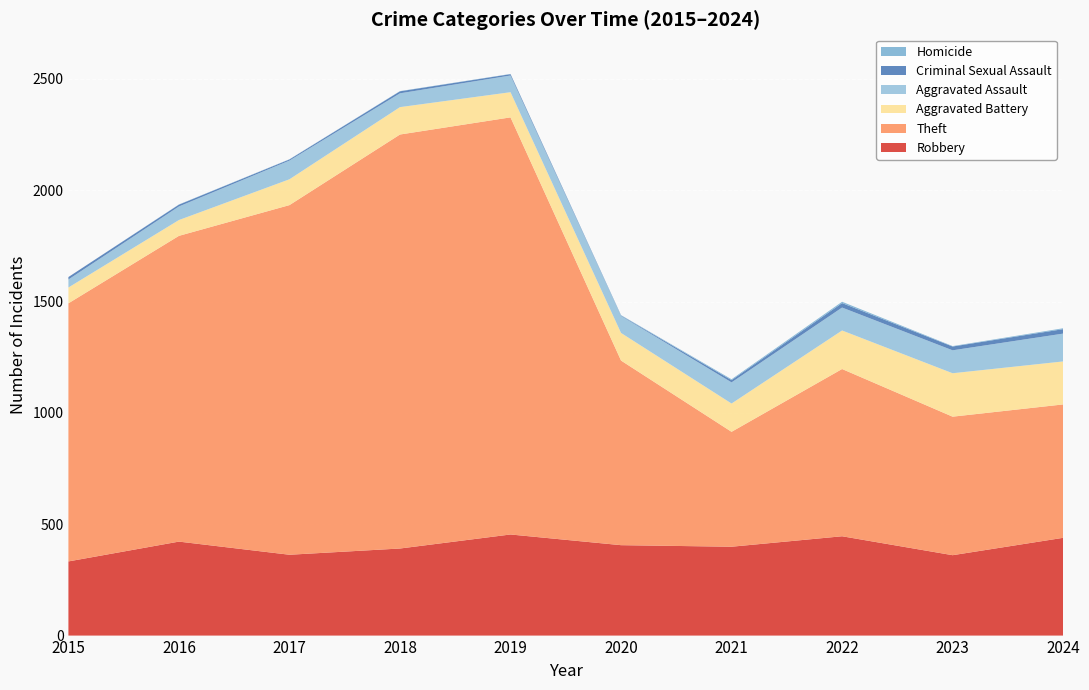

Reading left to right, list all the values displayed in this chart.

Robbery: 2015=333	2016=422	2017=363	2018=391	2019=454	2020=406	2021=399	2022=446	2023=361	2024=439
Theft: 2015=1159	2016=1373	2017=1570	2018=1859	2019=1873	2020=829	2021=516	2022=751	2023=622	2024=599
Aggravated Battery: 2015=71	2016=71	2017=116	2018=123	2019=113	2020=124	2021=127	2022=173	2023=195	2024=193
Aggravated Assault: 2015=36	2016=61	2017=84	2018=62	2019=75	2020=76	2021=95	2022=103	2023=103	2024=125
Criminal Sexual Assault: 2015=11	2016=8	2017=5	2018=9	2019=6	2020=2	2021=10	2022=20	2023=17	2024=20
Homicide: 2015=0	2016=1	2017=1	2018=1	2019=1	2020=2	2021=4	2022=6	2023=2	2024=4